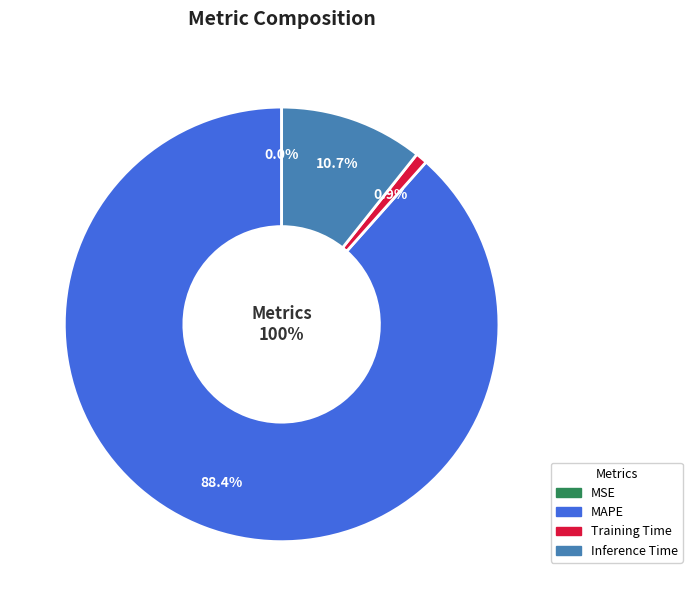

Combined, what portion of the pie is Inference Time and Training Time?

11.6%